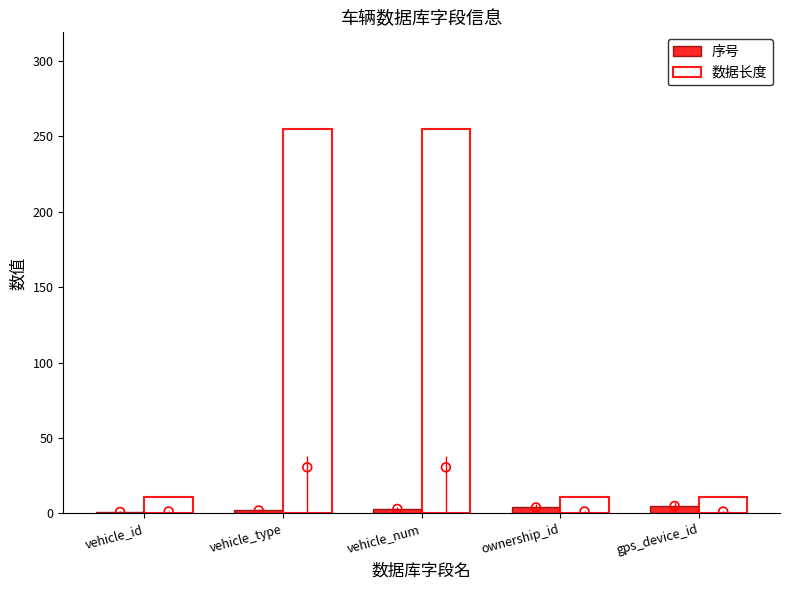

What is the total value across all series at vehicle_id?

12